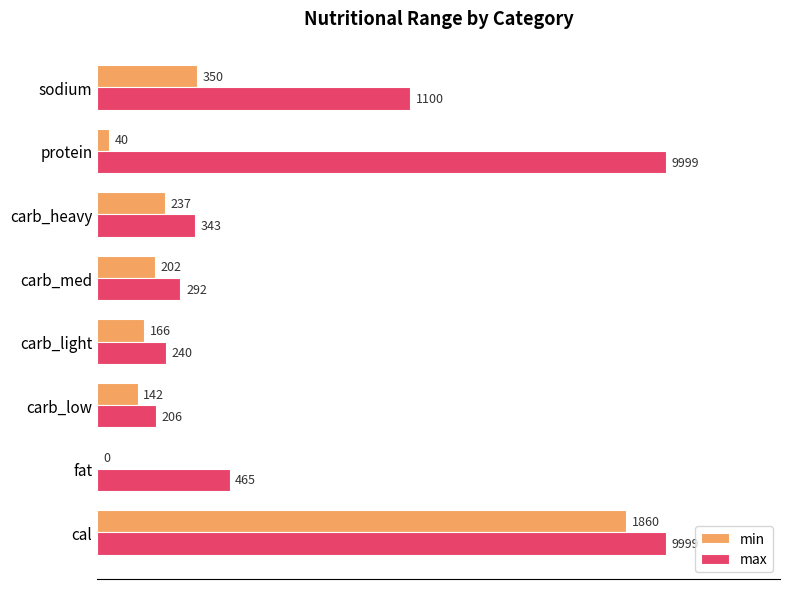

Where is min nearest to the value 930?

sodium